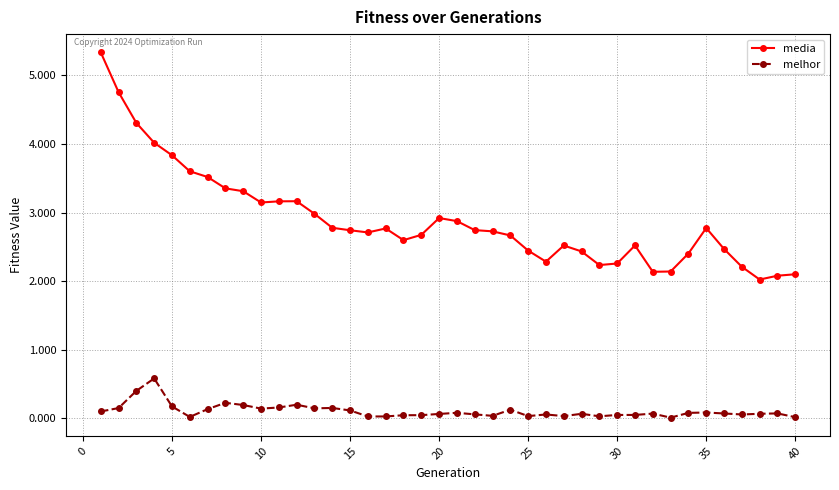

True or false: melhor has more than 2 interior local peaks.

True